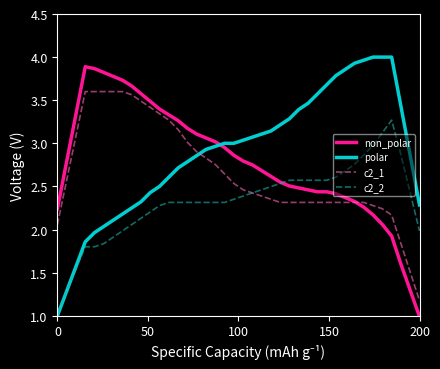

Rank the series by their average value, from lowest to highest.

c2_2, c2_1, non_polar, polar